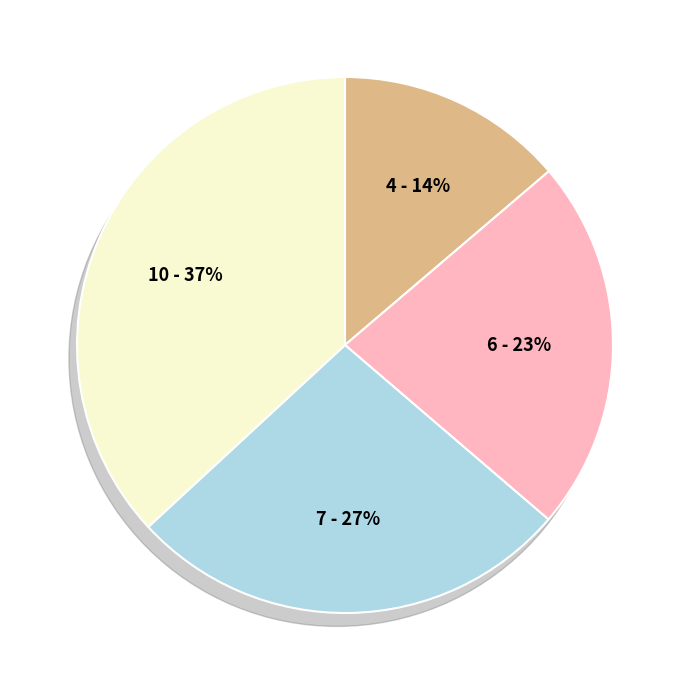

Which category has the biggest portion of the pie?

10